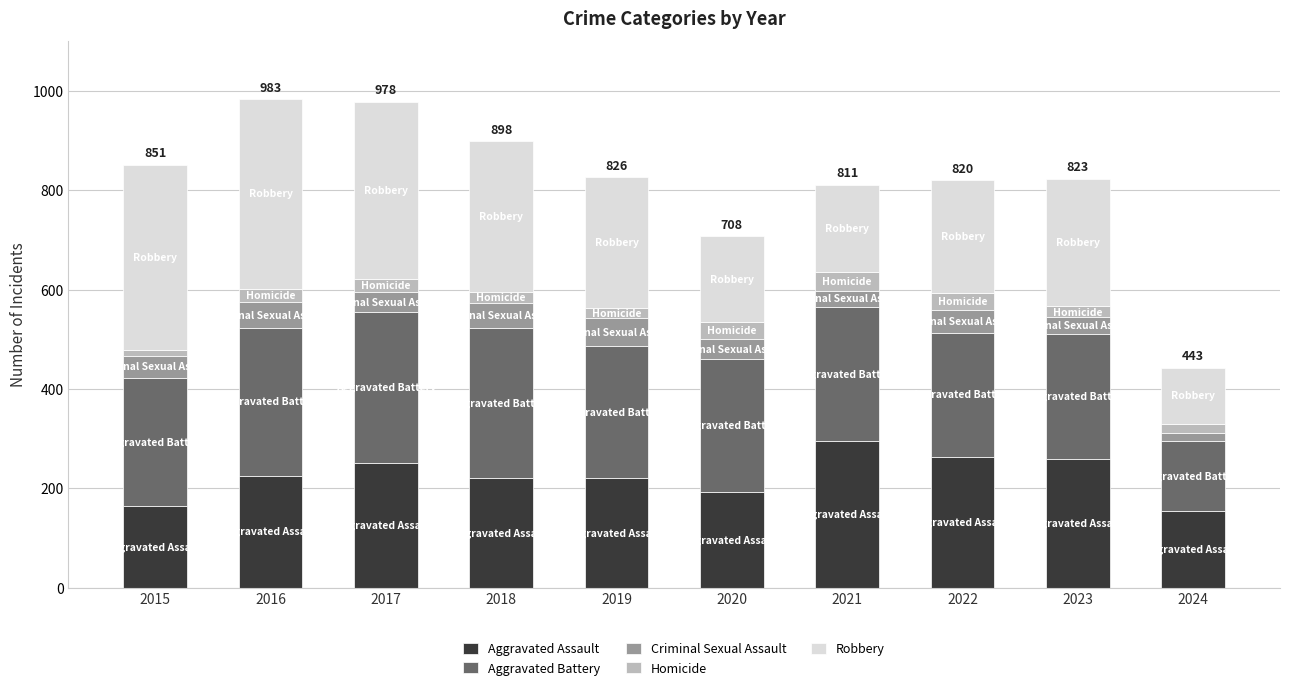

What is the minimum value for Aggravated Assault?

154